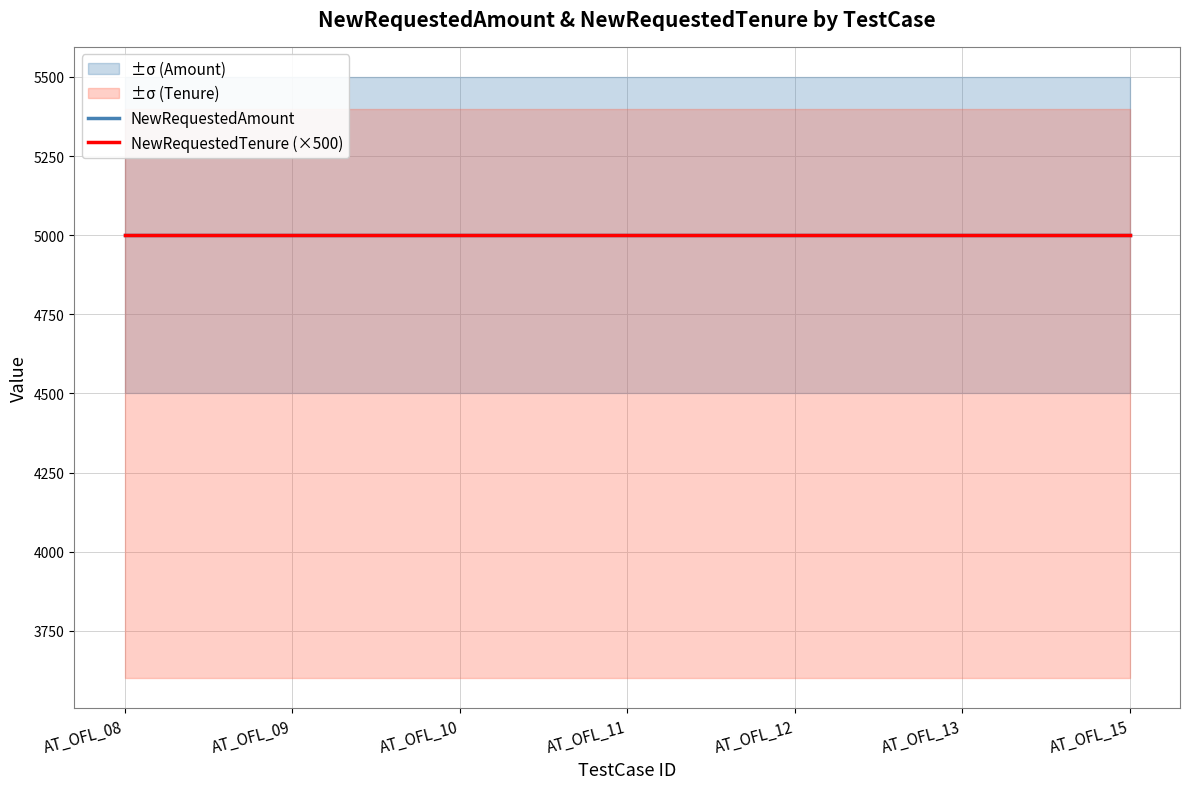

Between AT_OFL_08 and AT_OFL_09, which series saw the biggest shift?

NewRequestedAmount